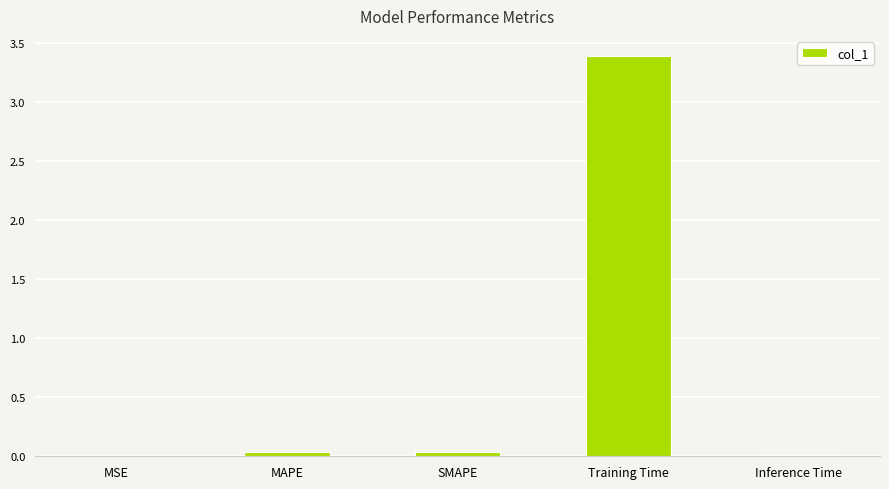

Is it true that the value at MSE is 0.0?

True